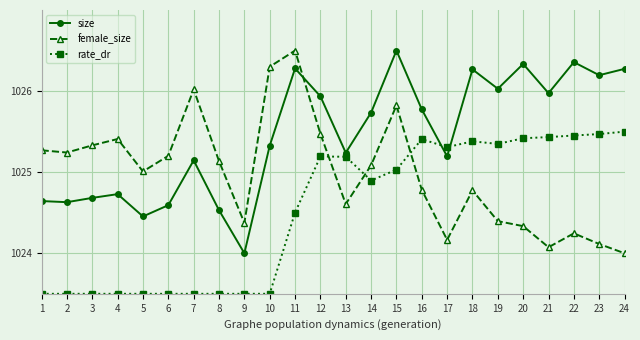

How many lines are shown in the chart?

3